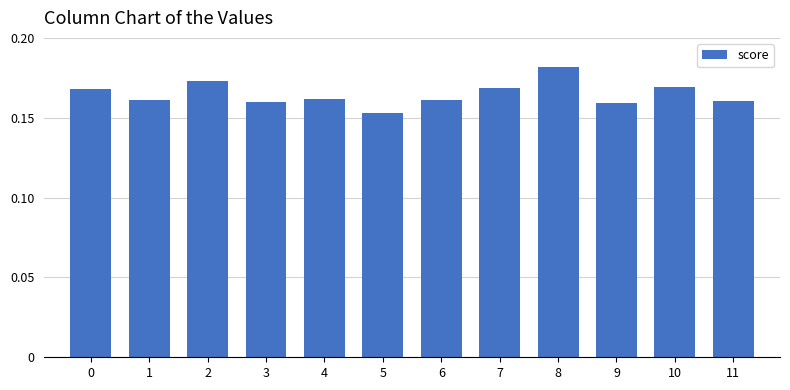

The chart shows a value of 0.0 at 2. True or false?

False